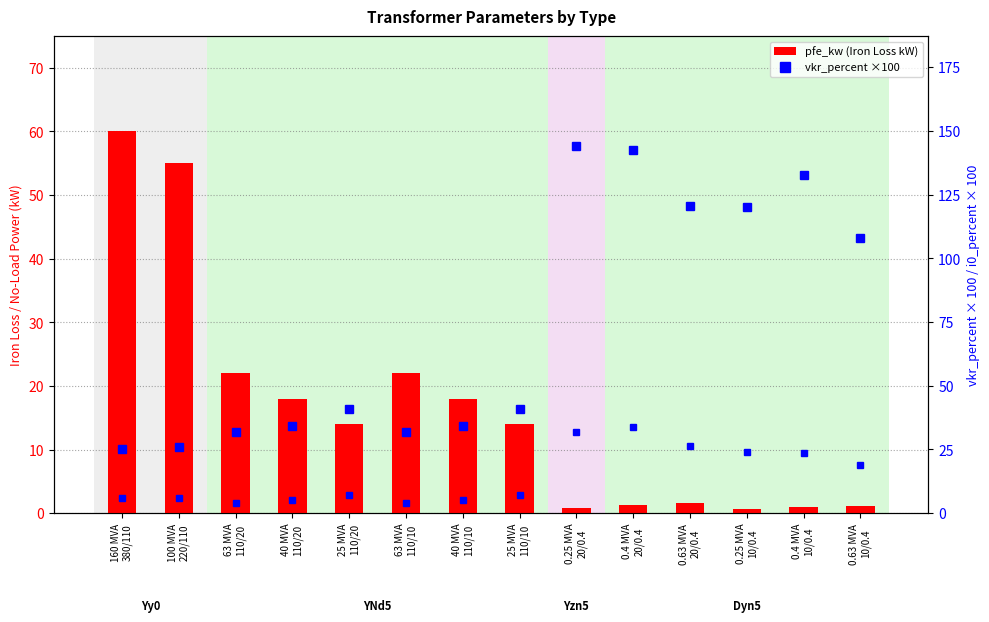

Which series changed the most between 0.63 MVA
20/0.4 and 0.25 MVA
10/0.4?

i0_percent×100